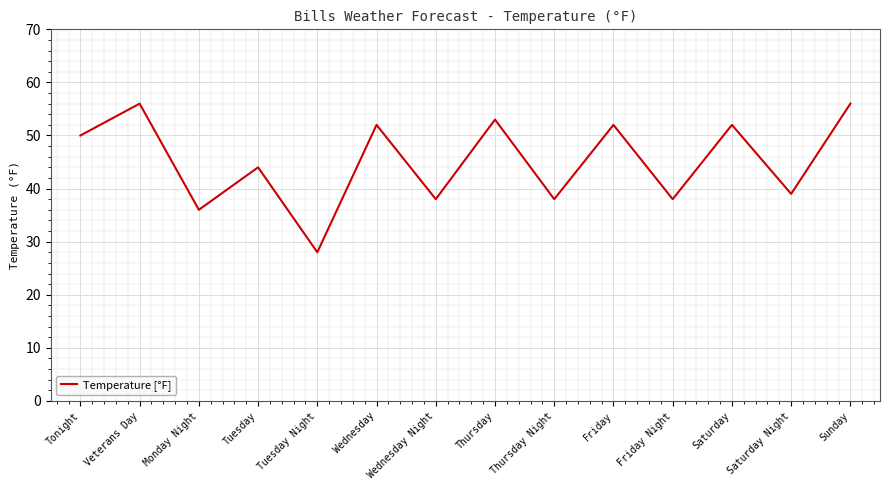

Reading left to right, what are all the values shown in this chart?

50	56	36	44	28	52	38	53	38	52	38	52	39	56